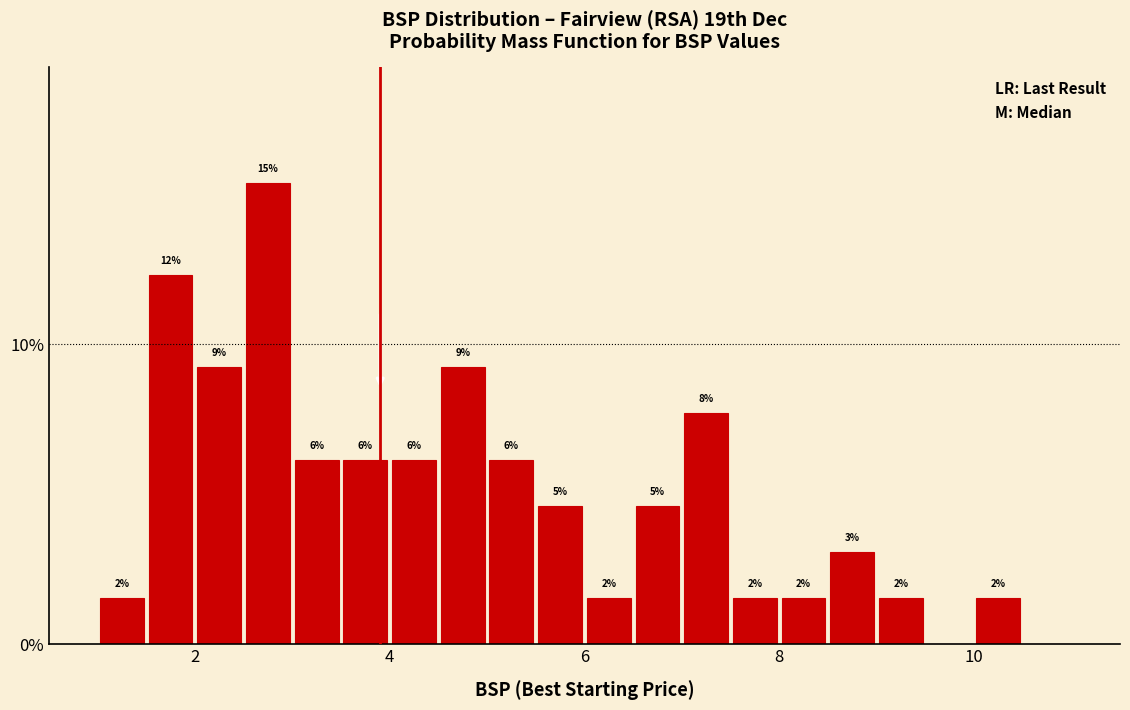

Around what value on the x-axis is the tallest bar? Give the approximate position of its centre, as read against the axis.

2.8